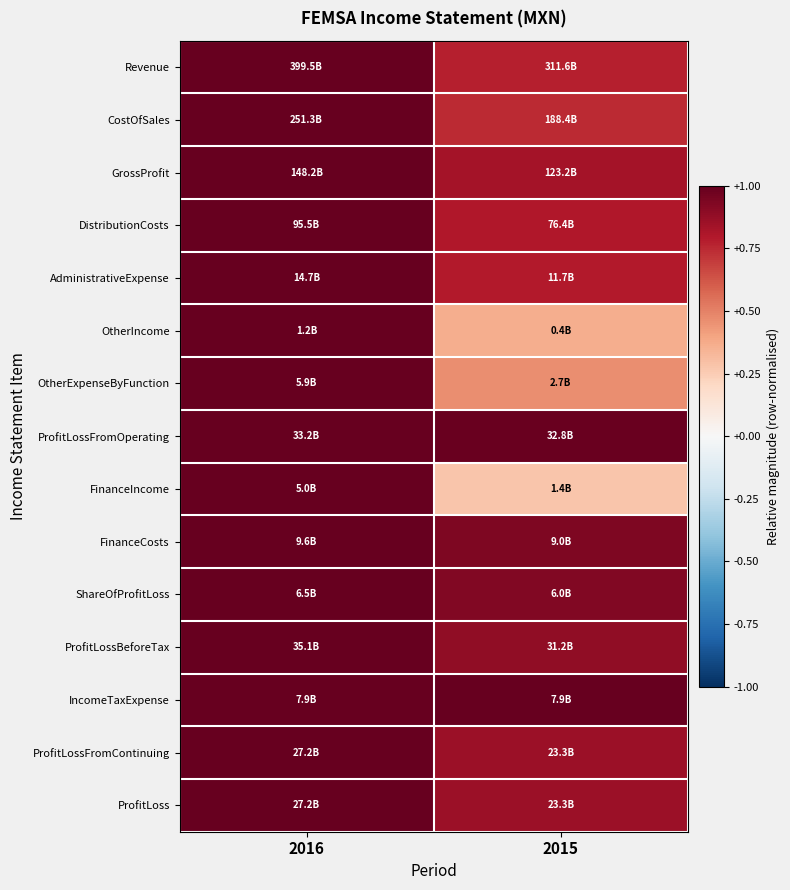

At how many categories does at least one series exceed 0?

2